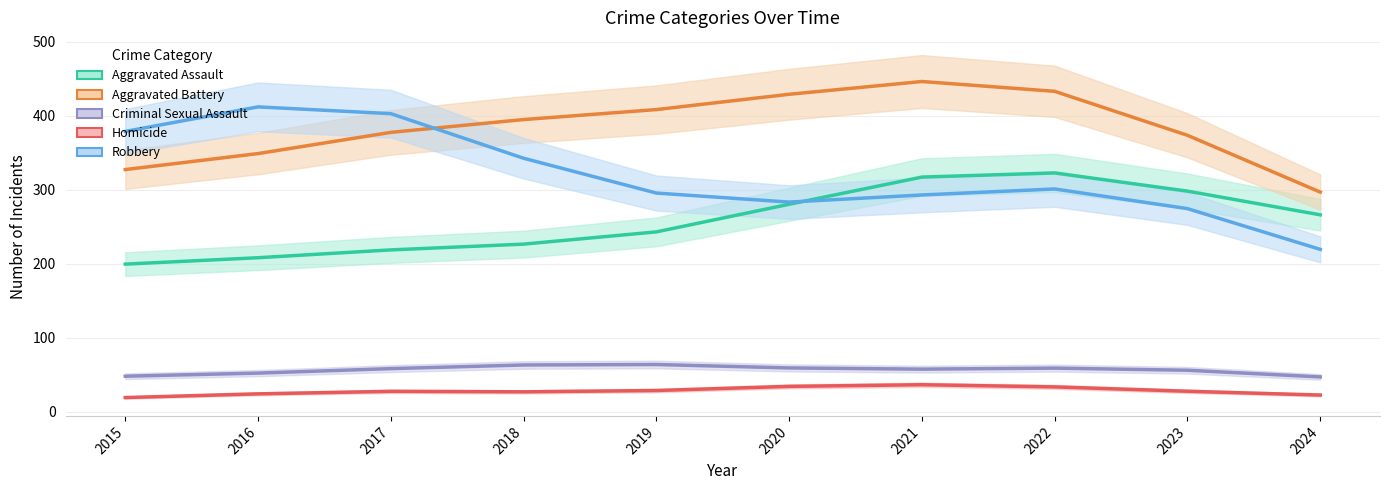

What is the sum of the Criminal Sexual Assault values at 2015 and 2016?

100.6